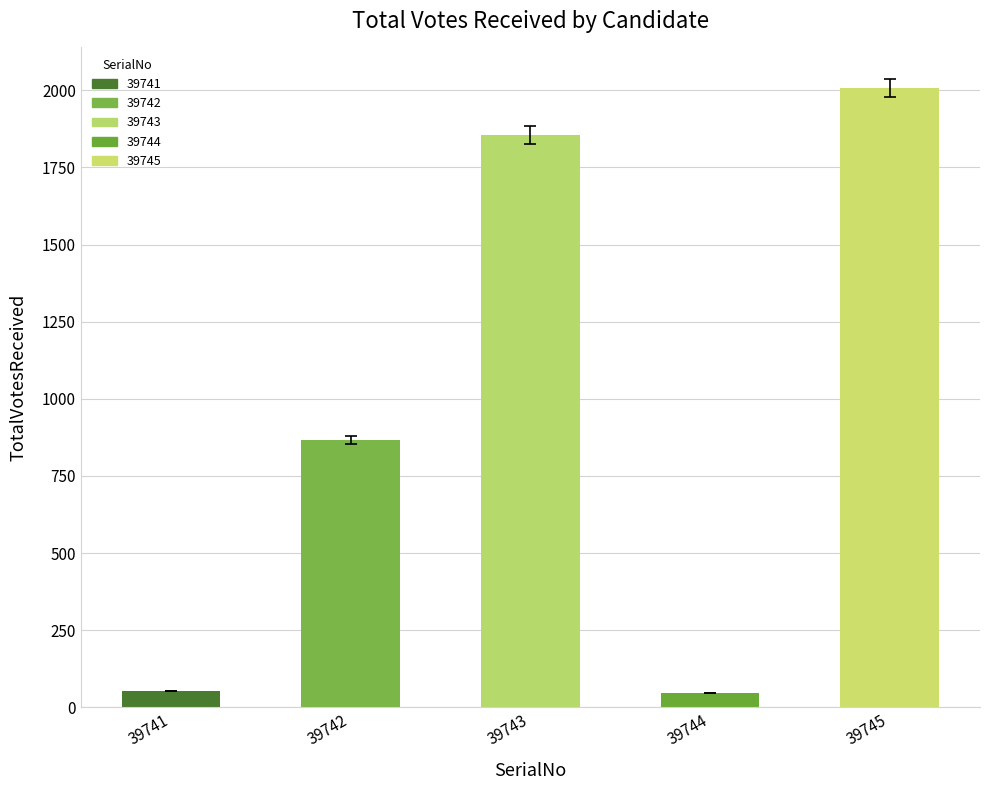

Reading left to right, transcribe all the data shown in this chart.

52	867	1855	46	2007